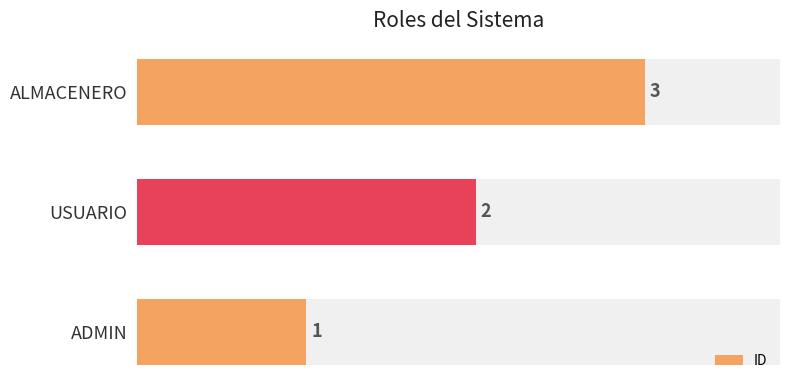

How many values are between 1 and 3?

3